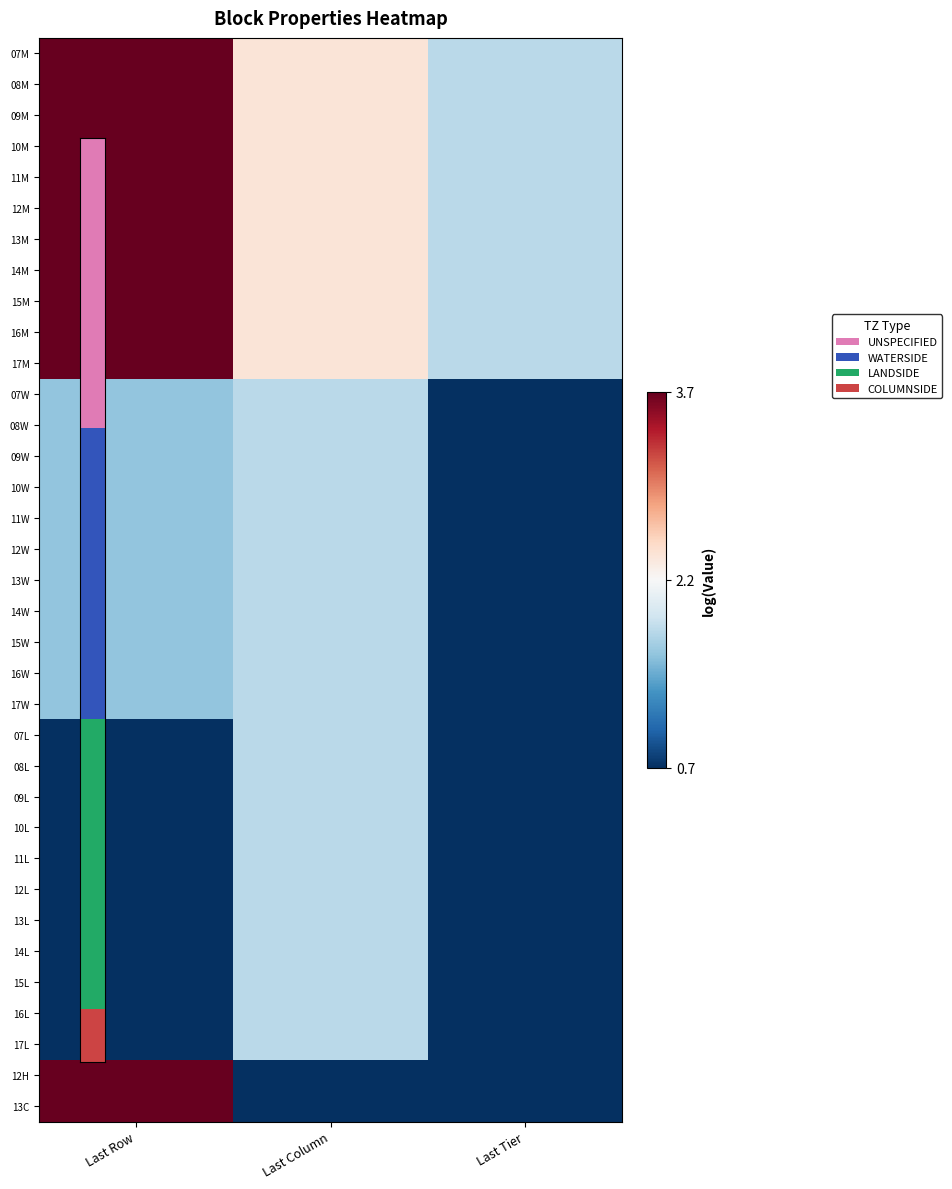

Reading left to right, list all the values displayed in this chart.

07M: Last Row=3.7	Last Column=2.4	Last Tier=1.8
08M: Last Row=3.7	Last Column=2.4	Last Tier=1.8
09M: Last Row=3.7	Last Column=2.4	Last Tier=1.8
10M: Last Row=3.7	Last Column=2.4	Last Tier=1.8
11M: Last Row=3.7	Last Column=2.4	Last Tier=1.8
12M: Last Row=3.7	Last Column=2.4	Last Tier=1.8
13M: Last Row=3.7	Last Column=2.4	Last Tier=1.8
14M: Last Row=3.7	Last Column=2.4	Last Tier=1.8
15M: Last Row=3.7	Last Column=2.4	Last Tier=1.8
16M: Last Row=3.7	Last Column=2.4	Last Tier=1.8
17M: Last Row=3.7	Last Column=2.4	Last Tier=1.8
07W: Last Row=1.6	Last Column=1.8	Last Tier=0.7
08W: Last Row=1.6	Last Column=1.8	Last Tier=0.7
09W: Last Row=1.6	Last Column=1.8	Last Tier=0.7
10W: Last Row=1.6	Last Column=1.8	Last Tier=0.7
11W: Last Row=1.6	Last Column=1.8	Last Tier=0.7
12W: Last Row=1.6	Last Column=1.8	Last Tier=0.7
13W: Last Row=1.6	Last Column=1.8	Last Tier=0.7
14W: Last Row=1.6	Last Column=1.8	Last Tier=0.7
15W: Last Row=1.6	Last Column=1.8	Last Tier=0.7
16W: Last Row=1.6	Last Column=1.8	Last Tier=0.7
17W: Last Row=1.6	Last Column=1.8	Last Tier=0.7
07L: Last Row=0.7	Last Column=1.8	Last Tier=0.7
08L: Last Row=0.7	Last Column=1.8	Last Tier=0.7
09L: Last Row=0.7	Last Column=1.8	Last Tier=0.7
10L: Last Row=0.7	Last Column=1.8	Last Tier=0.7
11L: Last Row=0.7	Last Column=1.8	Last Tier=0.7
12L: Last Row=0.7	Last Column=1.8	Last Tier=0.7
13L: Last Row=0.7	Last Column=1.8	Last Tier=0.7
14L: Last Row=0.7	Last Column=1.8	Last Tier=0.7
15L: Last Row=0.7	Last Column=1.8	Last Tier=0.7
16L: Last Row=0.7	Last Column=1.8	Last Tier=0.7
17L: Last Row=0.7	Last Column=1.8	Last Tier=0.7
12H: Last Row=3.7	Last Column=0.7	Last Tier=0.7
13C: Last Row=3.7	Last Column=0.7	Last Tier=0.7